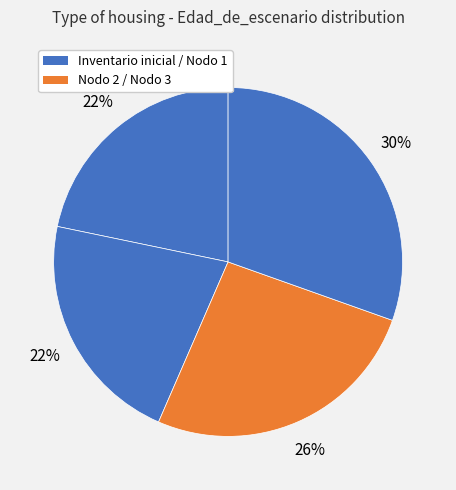

Is there any slice that represents more than half of the pie?

No